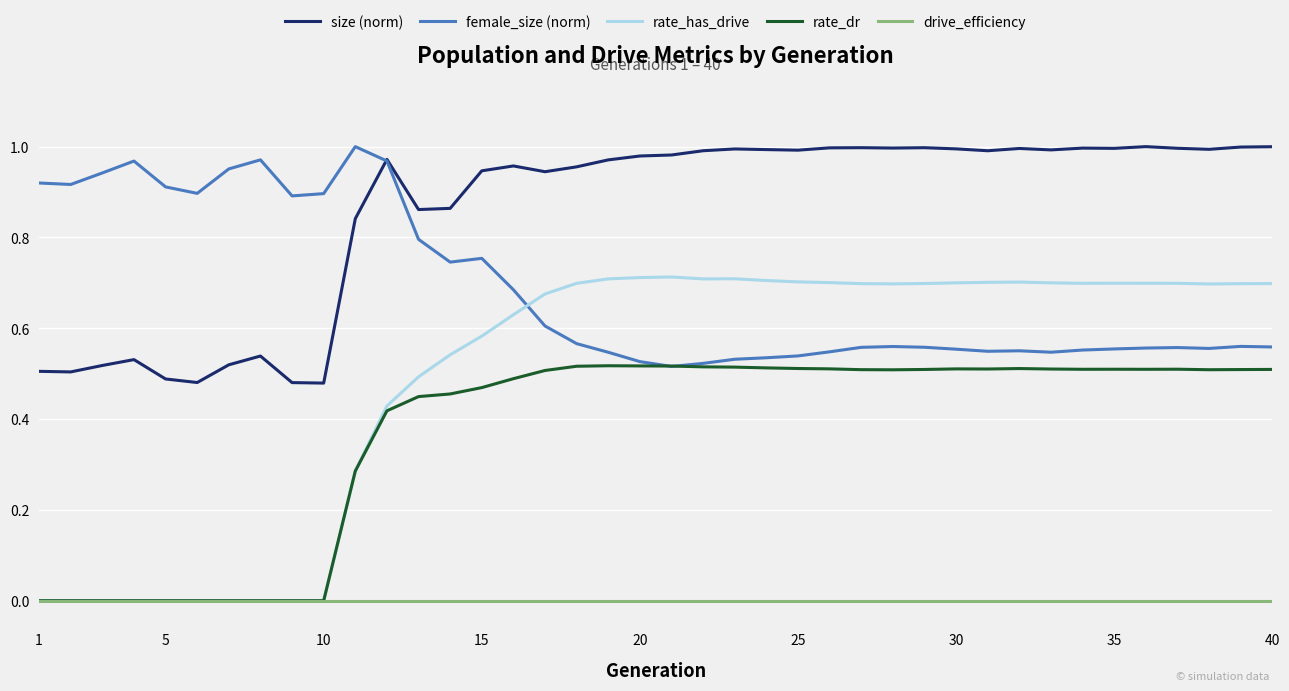

Which series has the largest range (max minus min)?

rate_has_drive